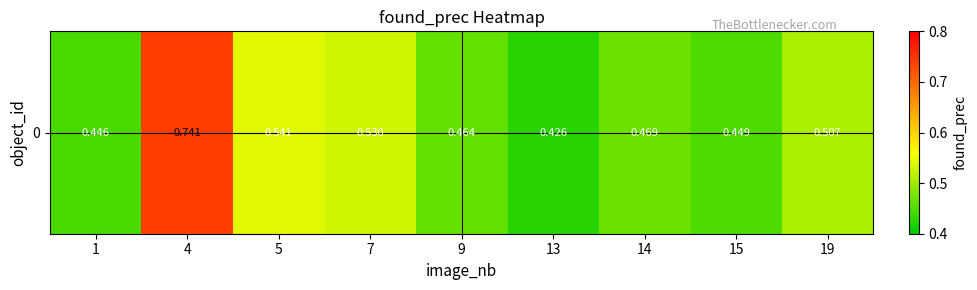

What is the approximate value at 5?

0.5